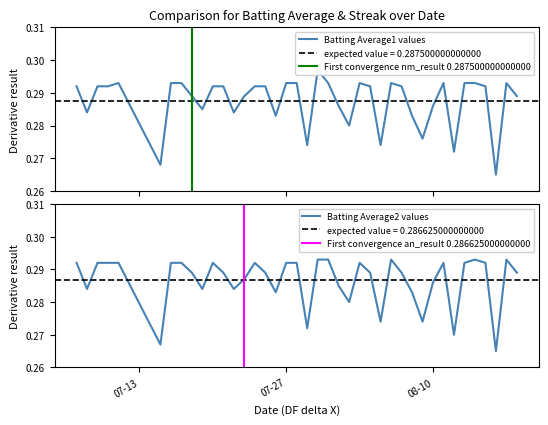

The Batting Average2 series shows 0.3 at 2010-08-06. True or false?

True